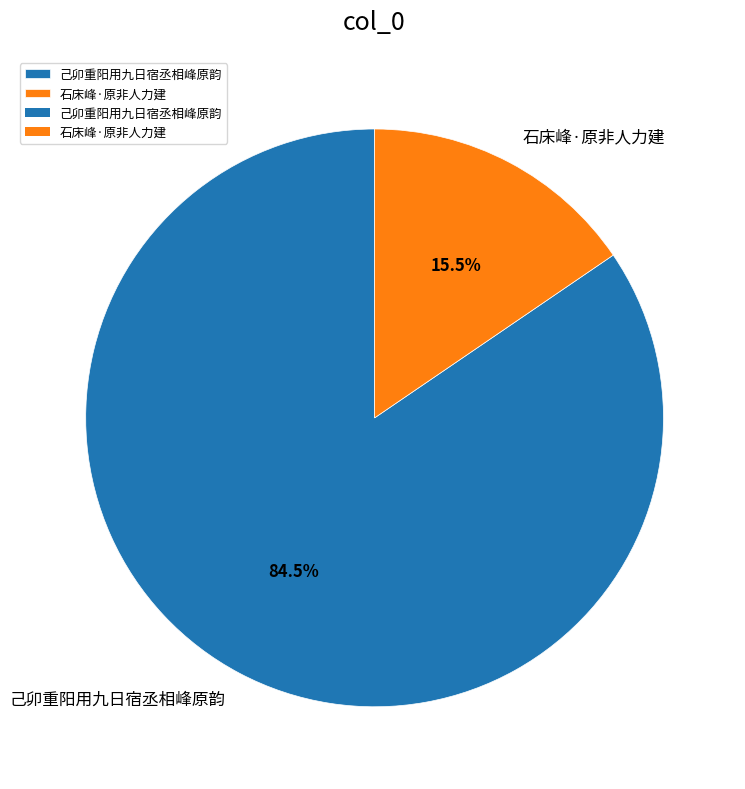

Count the number of slices in the pie.

2